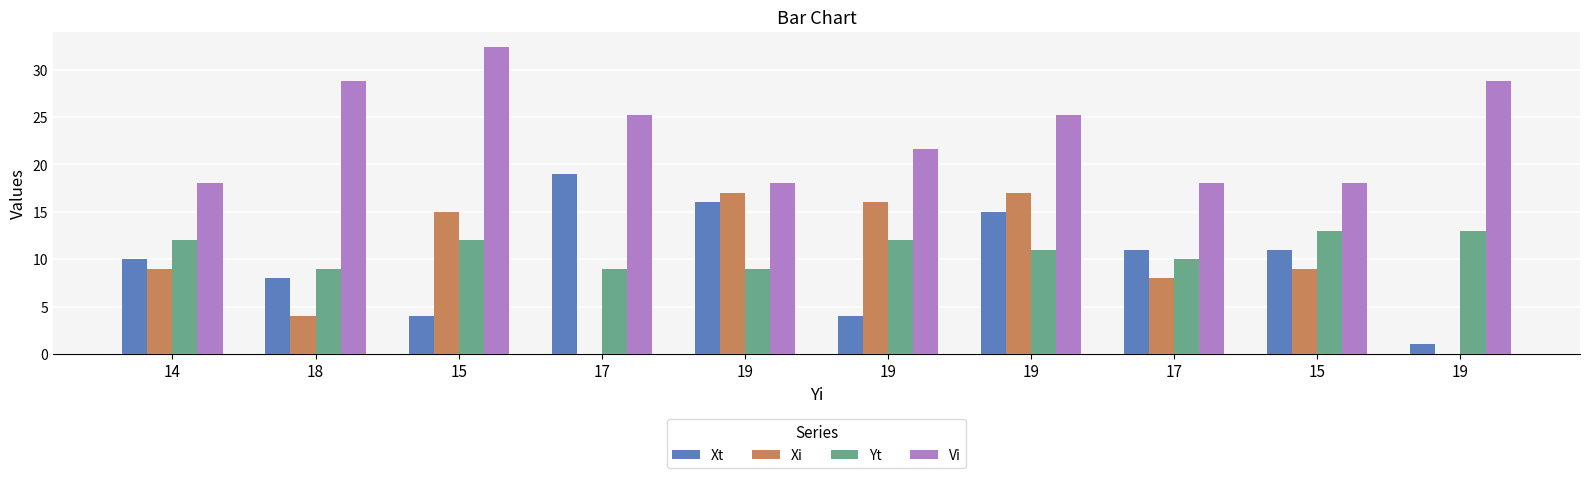

Reading right to left, transcribe all the data shown in this chart.

Xt: 1.0	11.0	11.0	15.0	4.0	16.0	19.0	4.0	8.0	10.0
Xi: 0.0	9.0	8.0	17.0	16.0	17.0	0.0	15.0	4.0	9.0
Yt: 13.0	13.0	10.0	11.0	12.0	9.0	9.0	12.0	9.0	12.0
Vi: 28.8	18.0	18.0	25.2	21.6	18.0	25.2	32.4	28.8	18.0